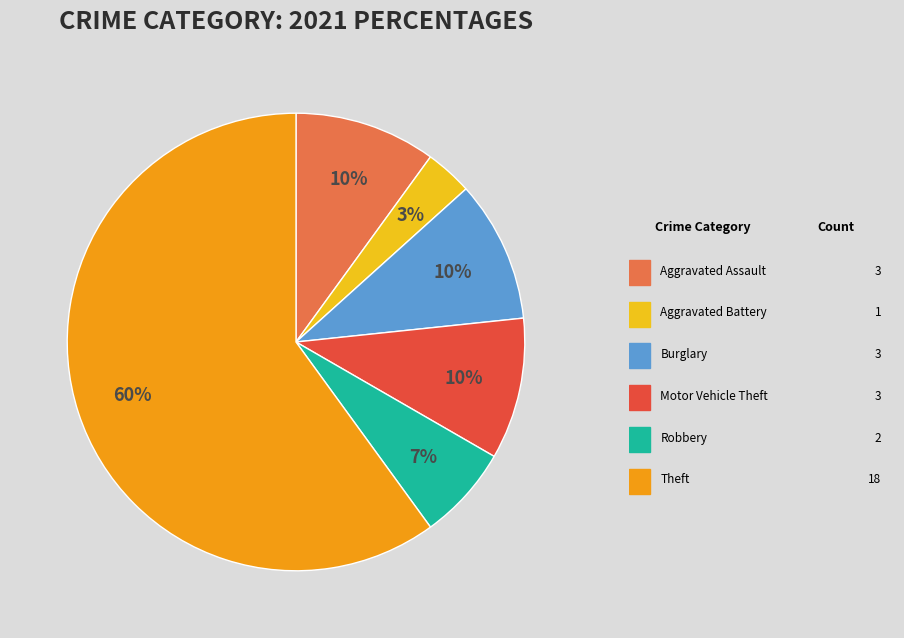

How many slices are in this pie chart?

6